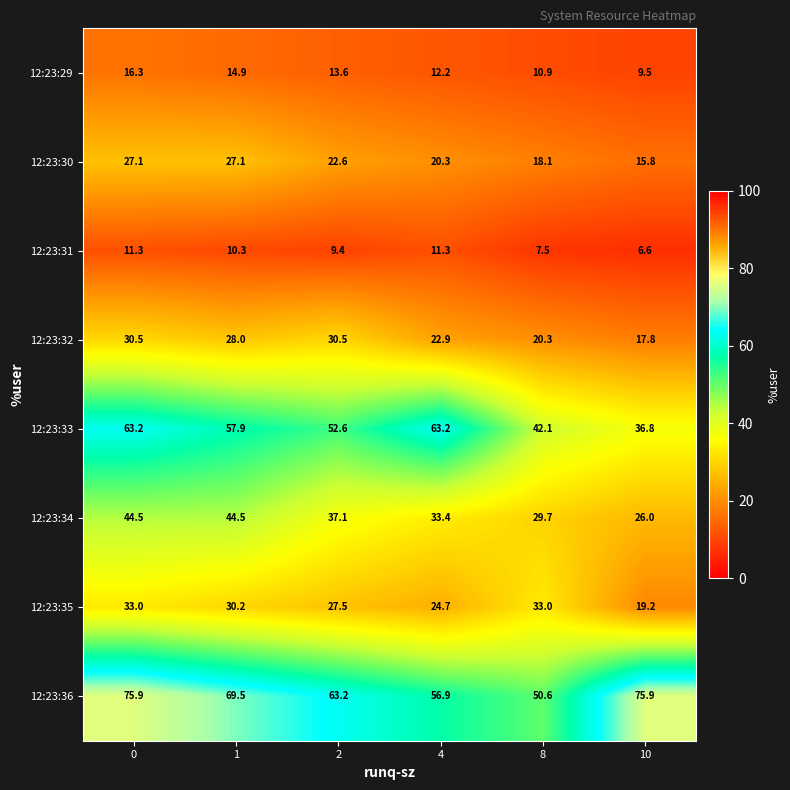

Between 2 and 4, which series saw the biggest shift?

12:23:33